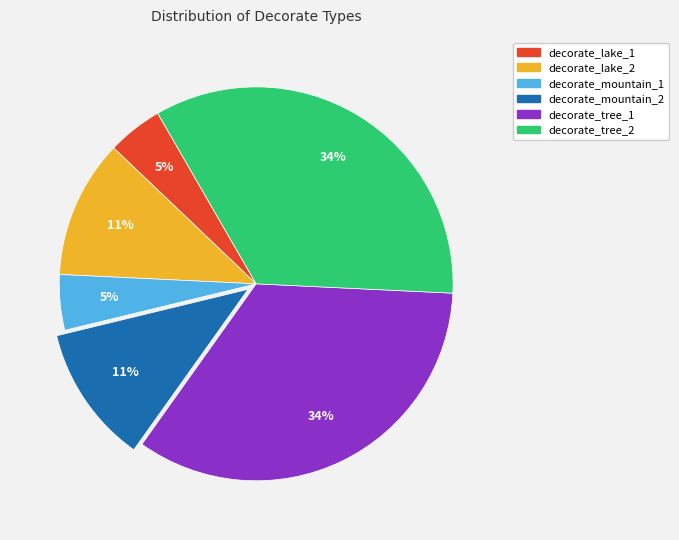

The decorate_tree_2 slice represents 34% of the pie. True or false?

True